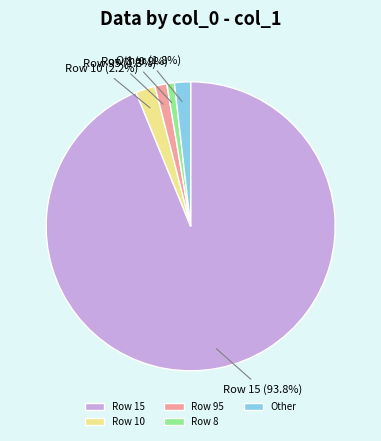

Which has a higher value, Row 95 or Row 15?

Row 15